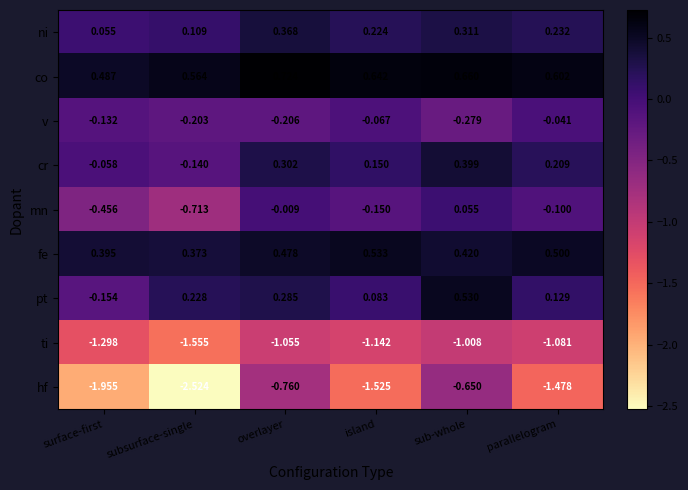

Between subsurface-single and parallelogram, which series saw the biggest shift?

hf